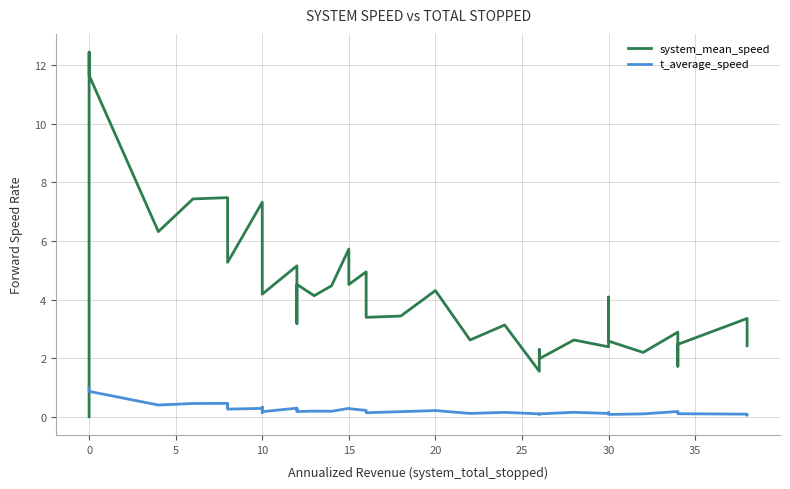

Rank the series by their average value, from lowest to highest.

t_average_speed, system_mean_speed